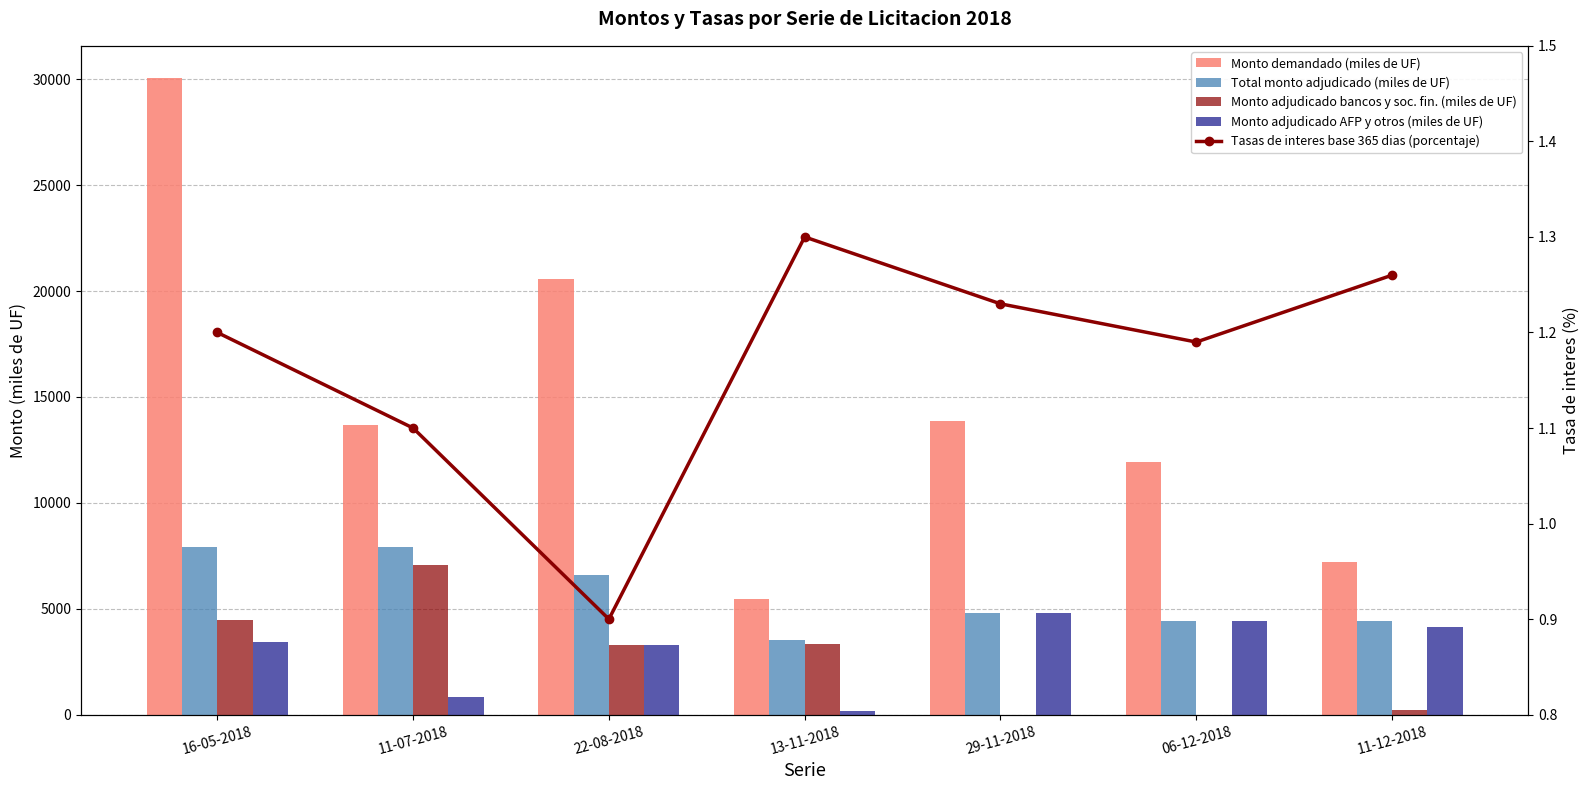

Which has a higher value, 06-12-2018 or 16-05-2018?

16-05-2018